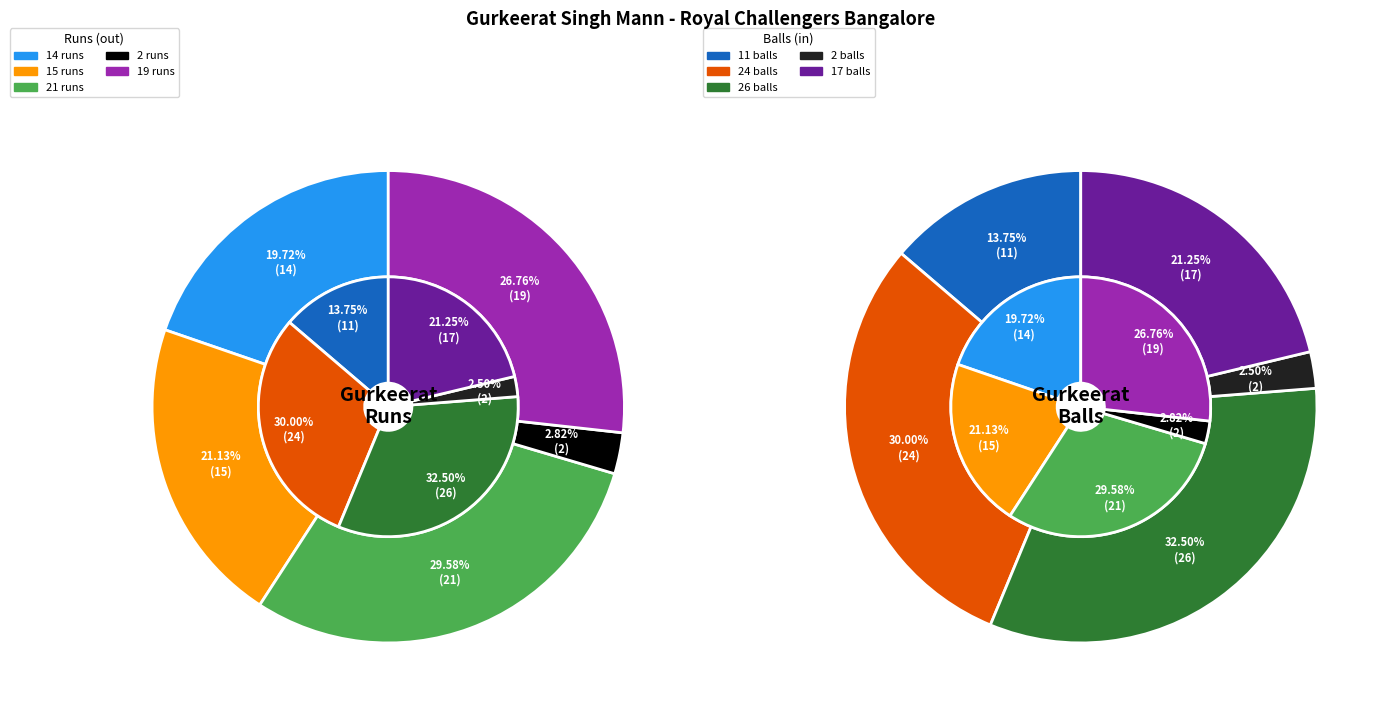

Which slice is the largest?

21 runs